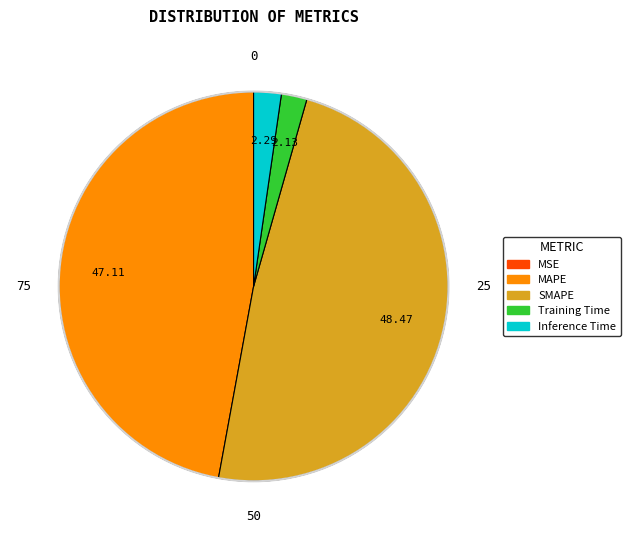

Do Inference Time and MAPE together represent more than half of the pie?

No